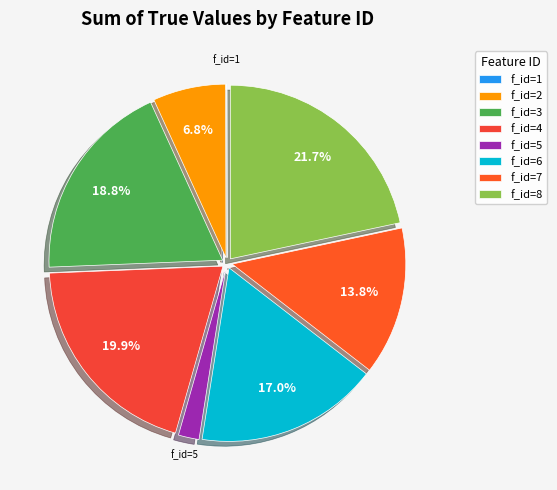

How many slices are in this pie chart?

8